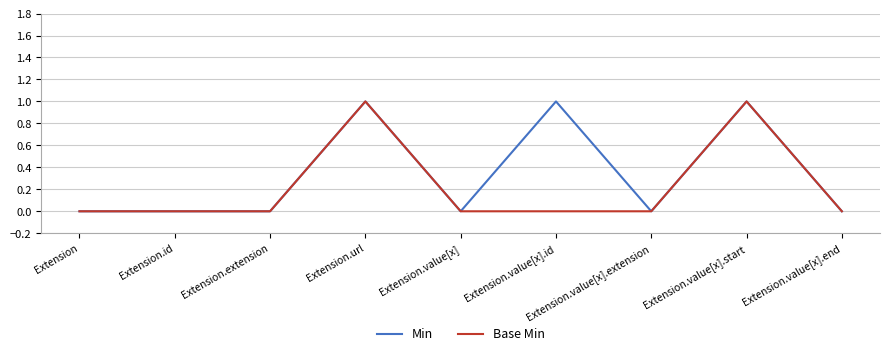

In Base Min, how many points are higher than both neighbors (excluding endpoints)?

2